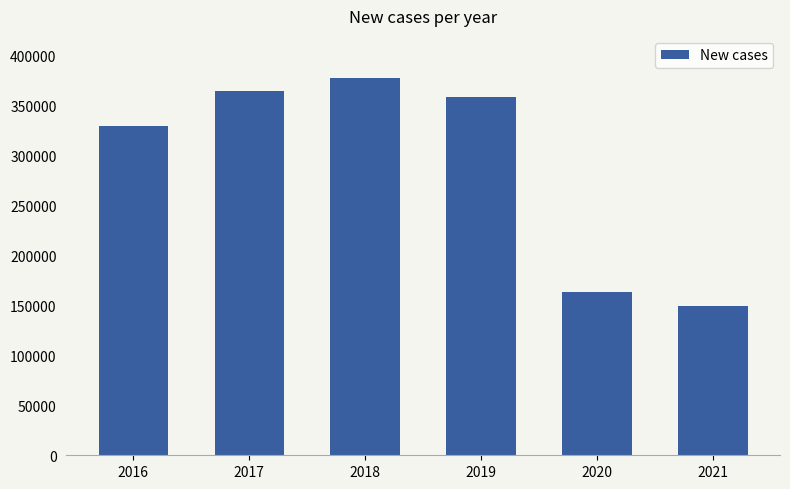

True or false: the data shows 215297 at 2020.

False